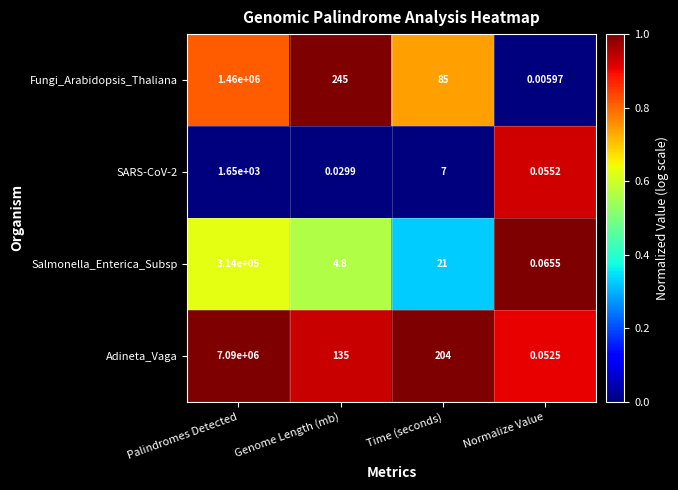

Which series changed the most between Genome Length (mb) and Time (seconds)?

Fungi_Arabidopsis_Thaliana